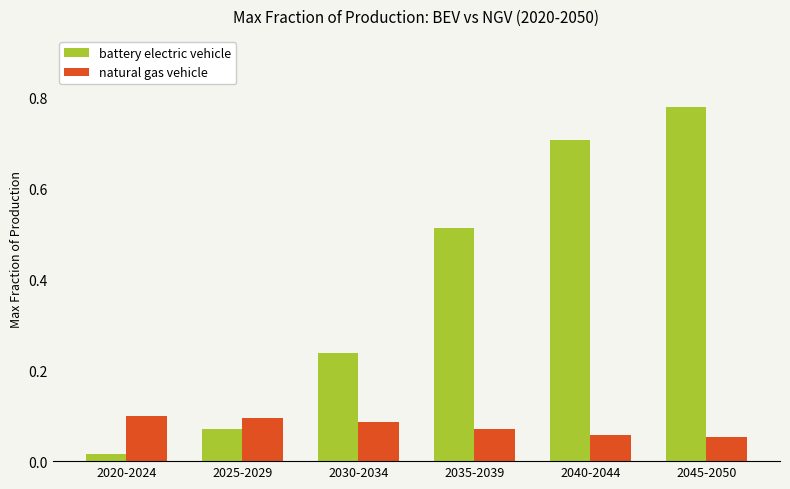

At which category does the chart reach its peak across all series?

2045-2050